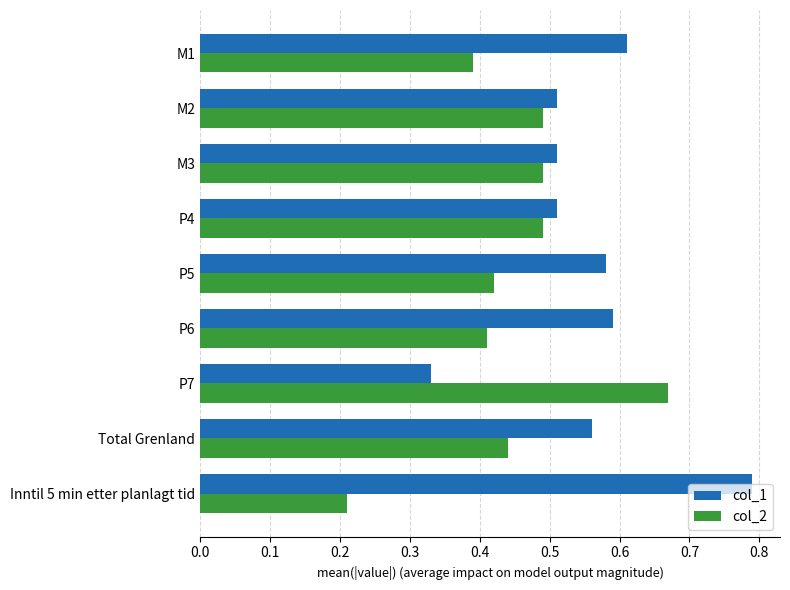

What is the total value across all series at M2?

1.0